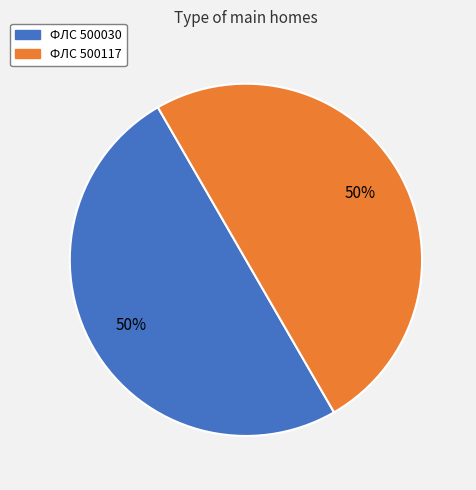

To the nearest percent, what is the average slice percentage?

50%